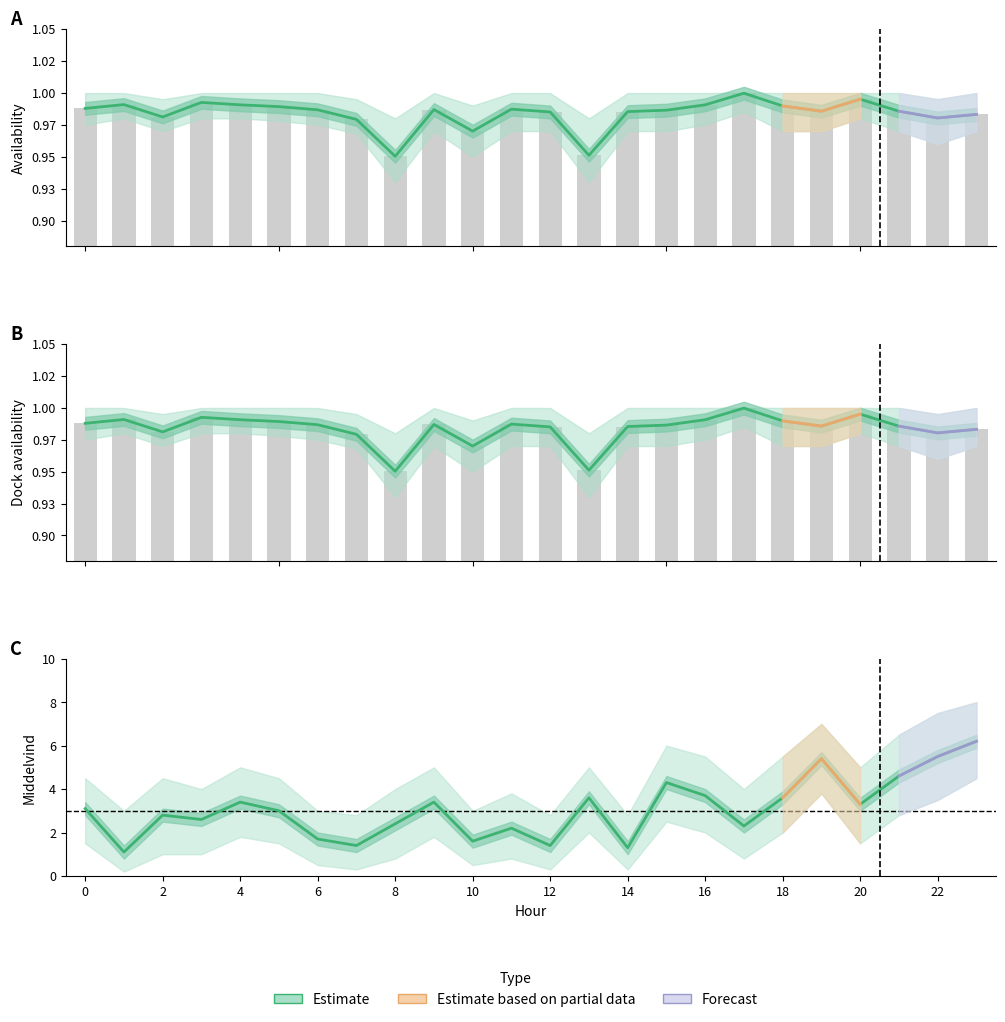

What is the total value across all series at 13?

5.5